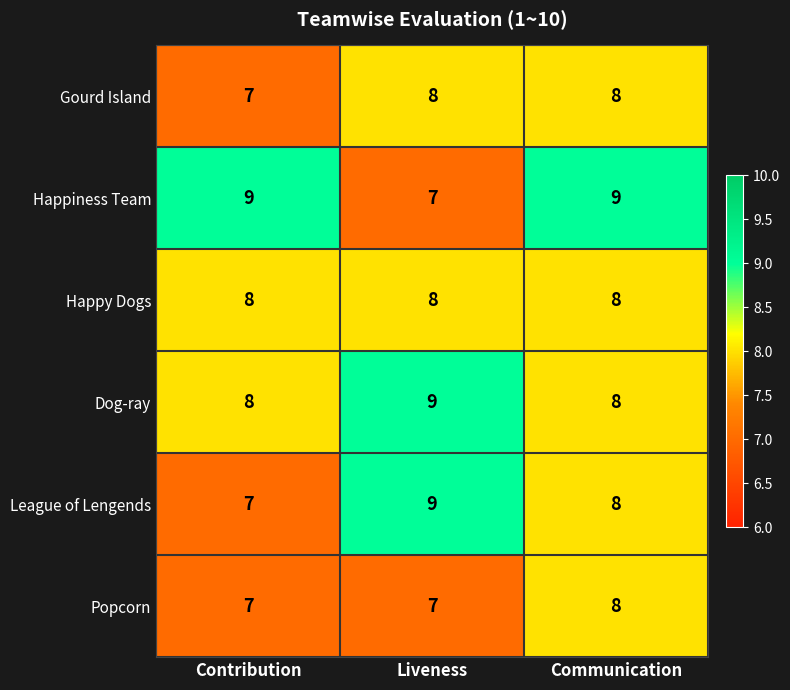

Count the Happiness Team values in the range 7 to 9.

3